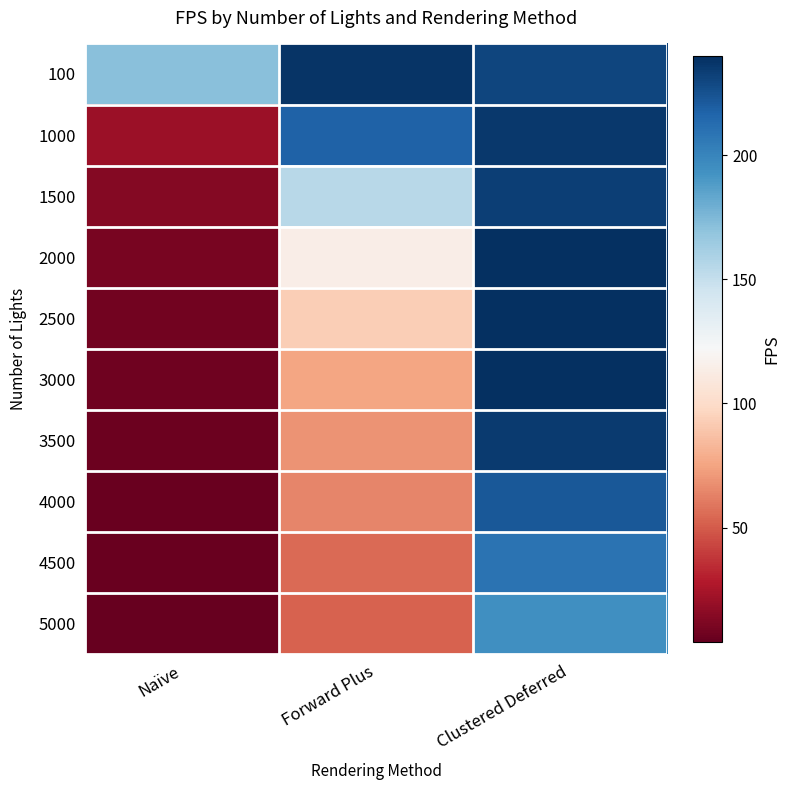

Count the number of categories in the chart.

3